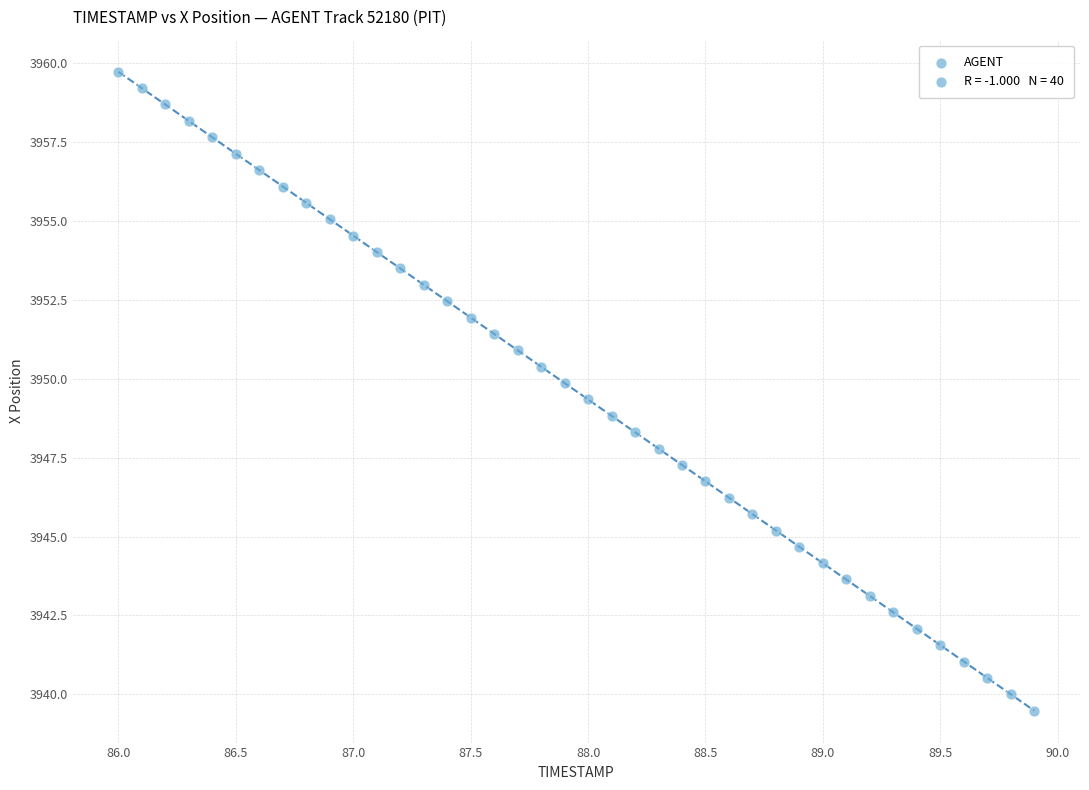

What is the range of Y values (max minus min)?

20.2